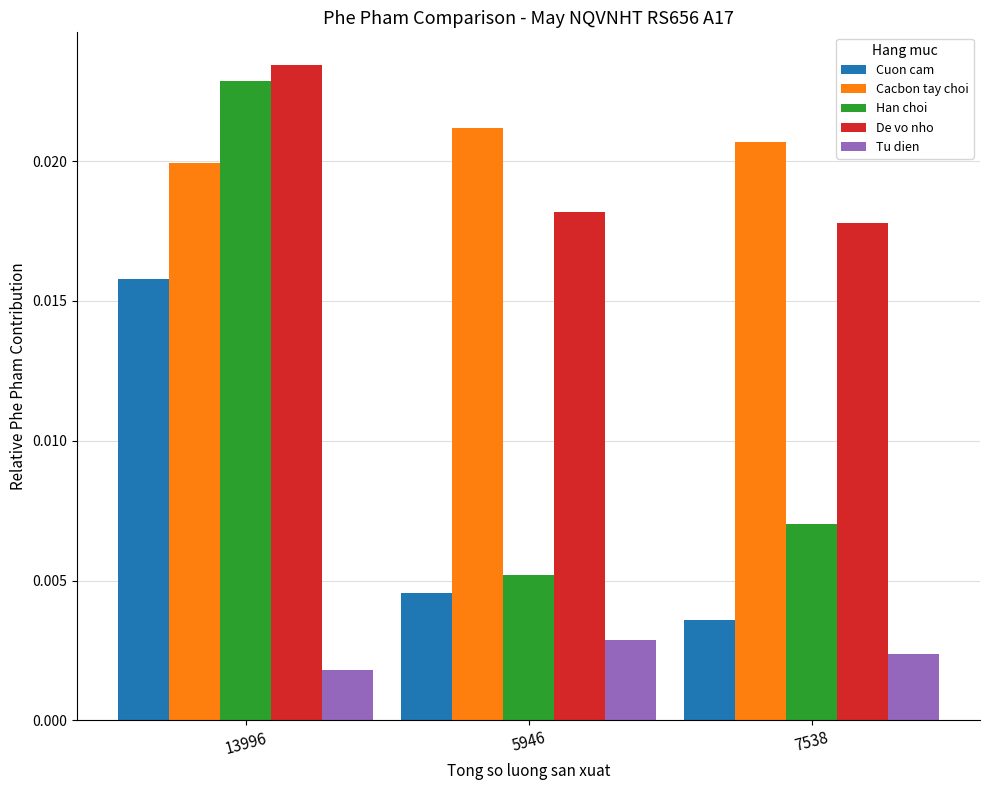

Which series has the widest spread of values?

Han choi